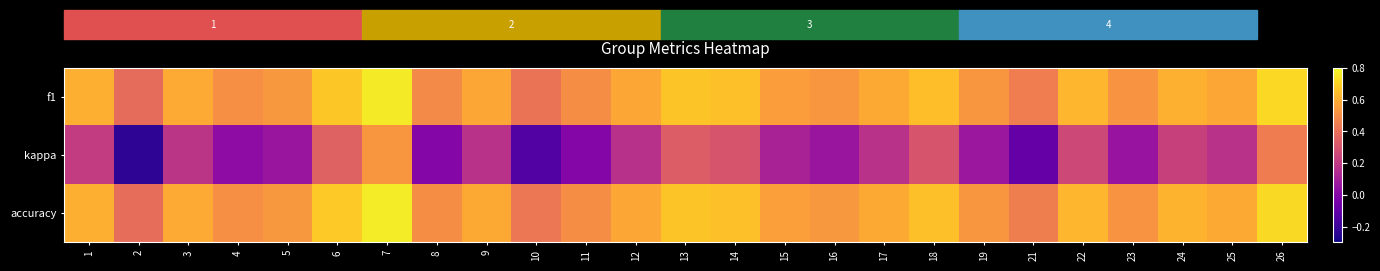

Which series has the largest total across all categories?

accuracy